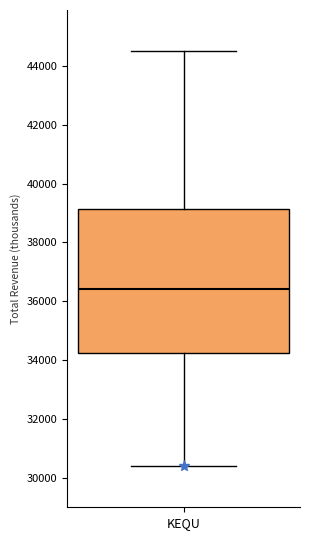

Read this box plot against the y-axis: the position of the median line, the range covered by the box, and the ends of both whiskers. The values are not printed on the chart, so give them approximately, as read against the axis.

median 36400, box 34200 to 39200, whiskers 30400 to 44600